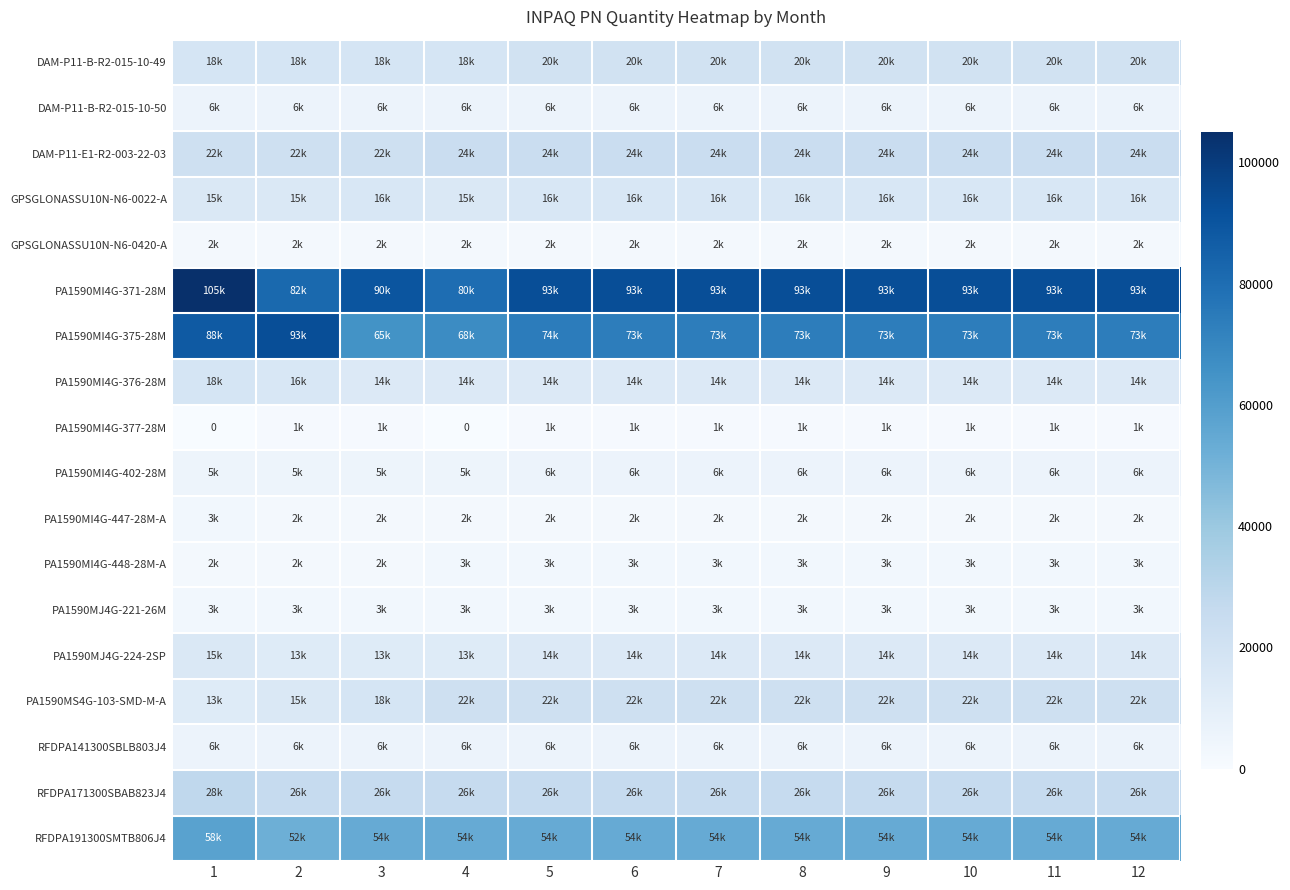

What is the difference between the maximum and minimum values in the PA1590MS4G-103-SMD-M-A series?

9000